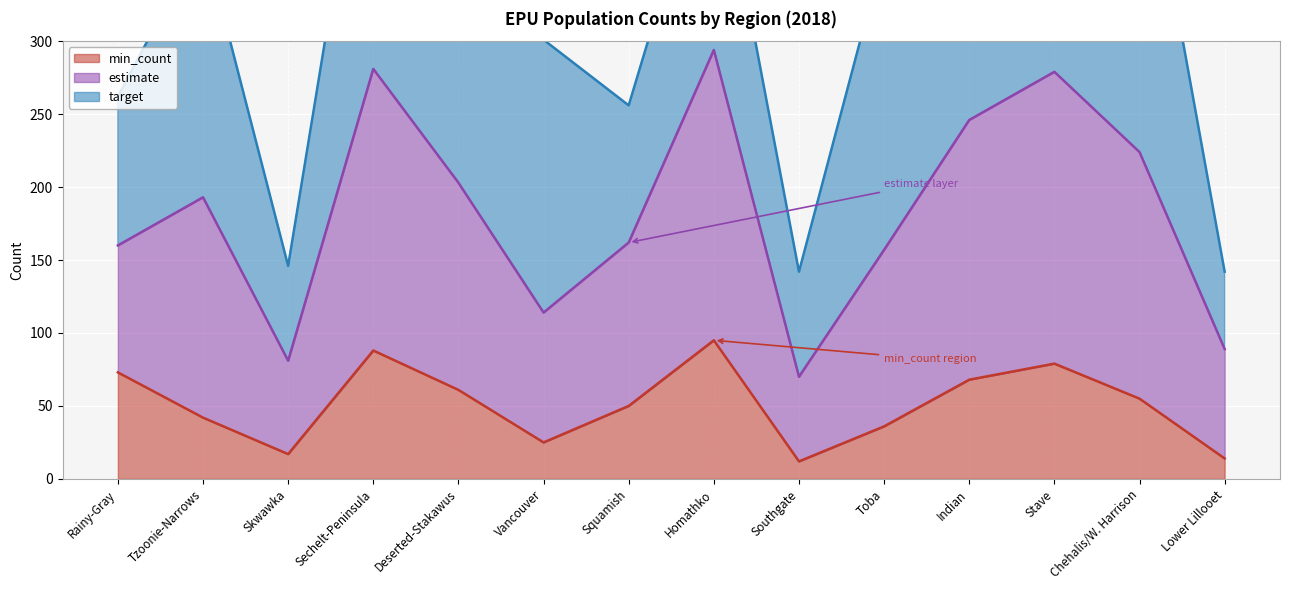

Is the value of min_count at Rainy-Gray greater than the value of estimate at Deserted-Stakawus?

No